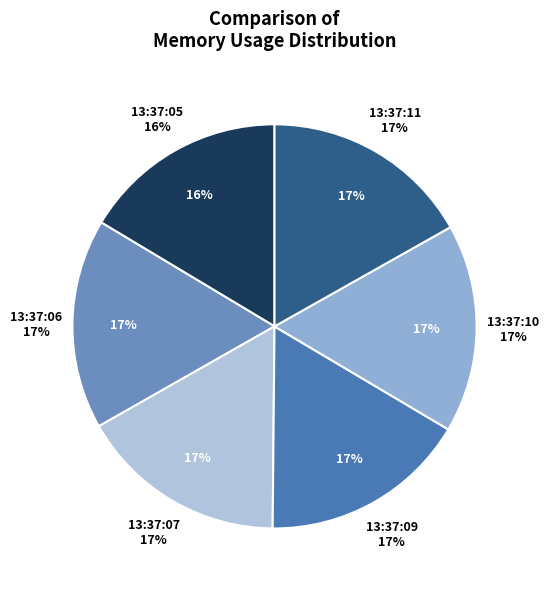

The 13:37:10 slice represents 17% of the pie. True or false?

True